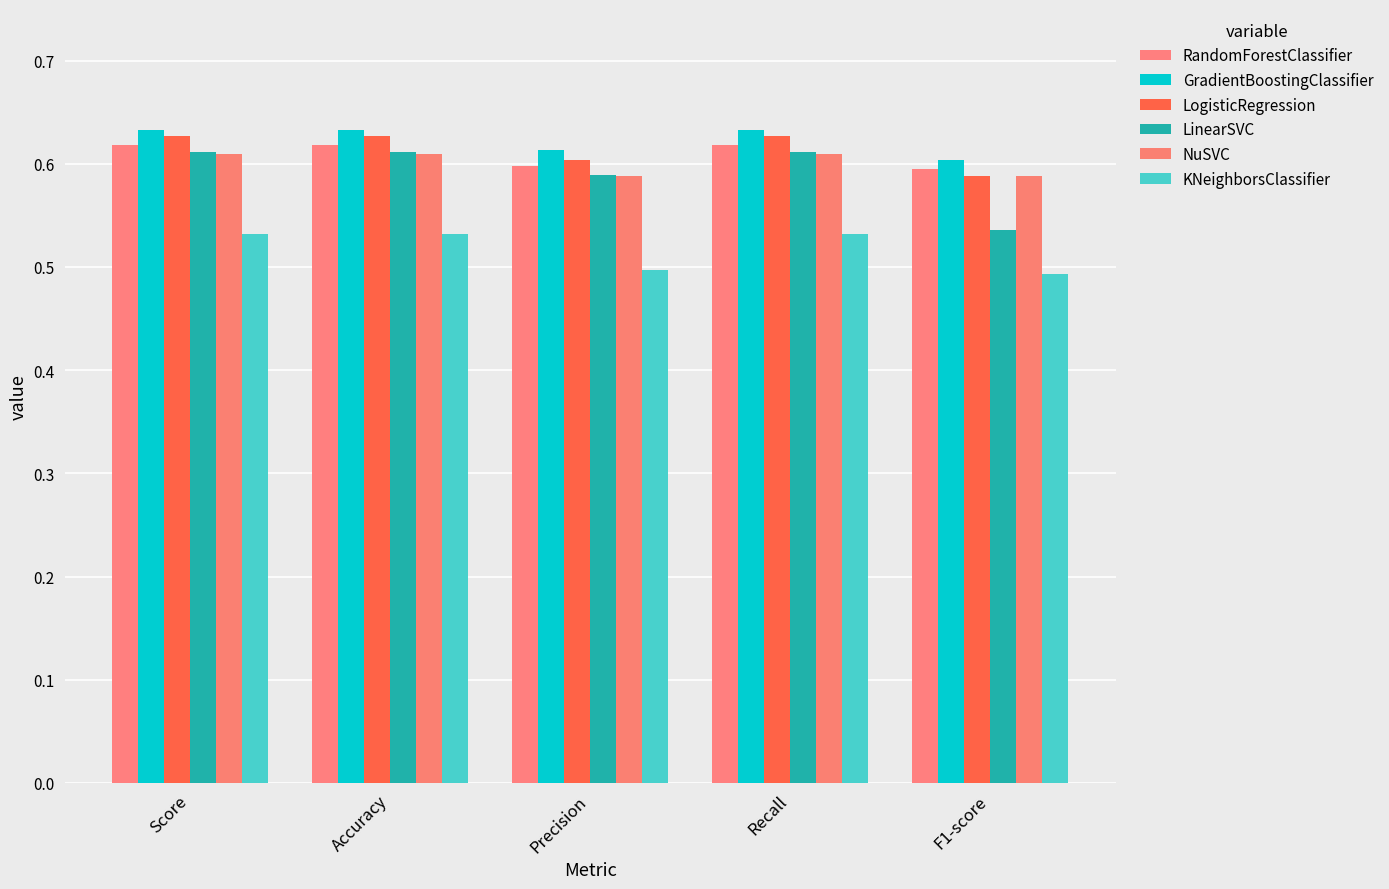

Reading left to right, what are all the values shown in this chart?

RandomForestClassifier: 0.6	0.6	0.6	0.6	0.6
GradientBoostingClassifier: 0.6	0.6	0.6	0.6	0.6
LogisticRegression: 0.6	0.6	0.6	0.6	0.6
LinearSVC: 0.6	0.6	0.6	0.6	0.5
NuSVC: 0.6	0.6	0.6	0.6	0.6
KNeighborsClassifier: 0.5	0.5	0.5	0.5	0.5